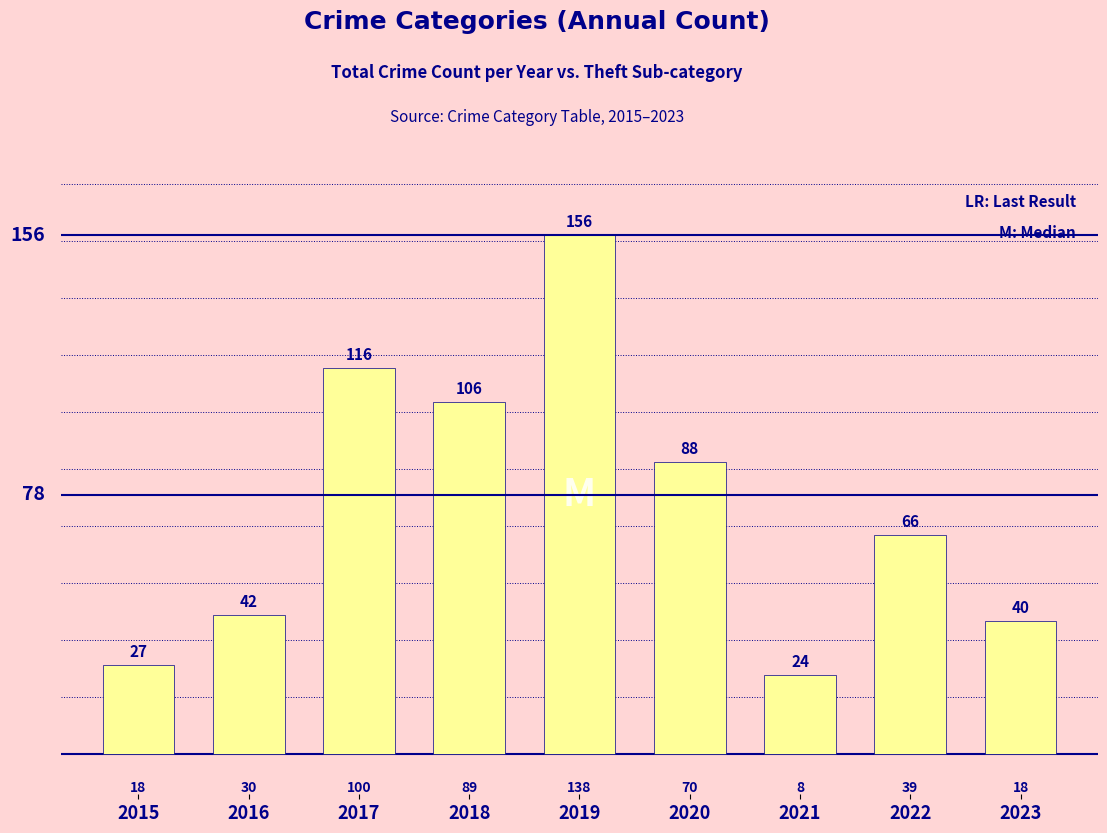

Approximately how many times larger is the value at 2021 compared to 2022?

0.4